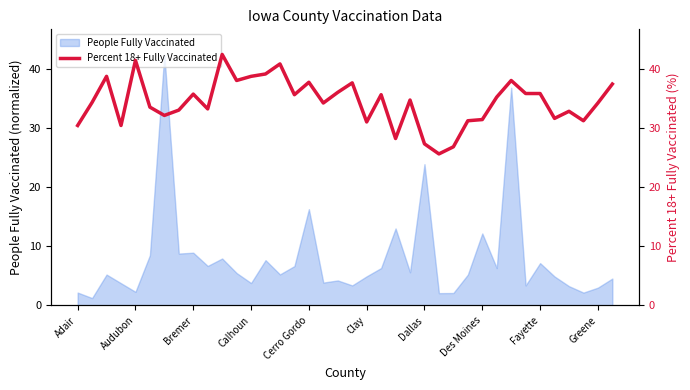

What is the sum of the values at 29 and 31?

71.0